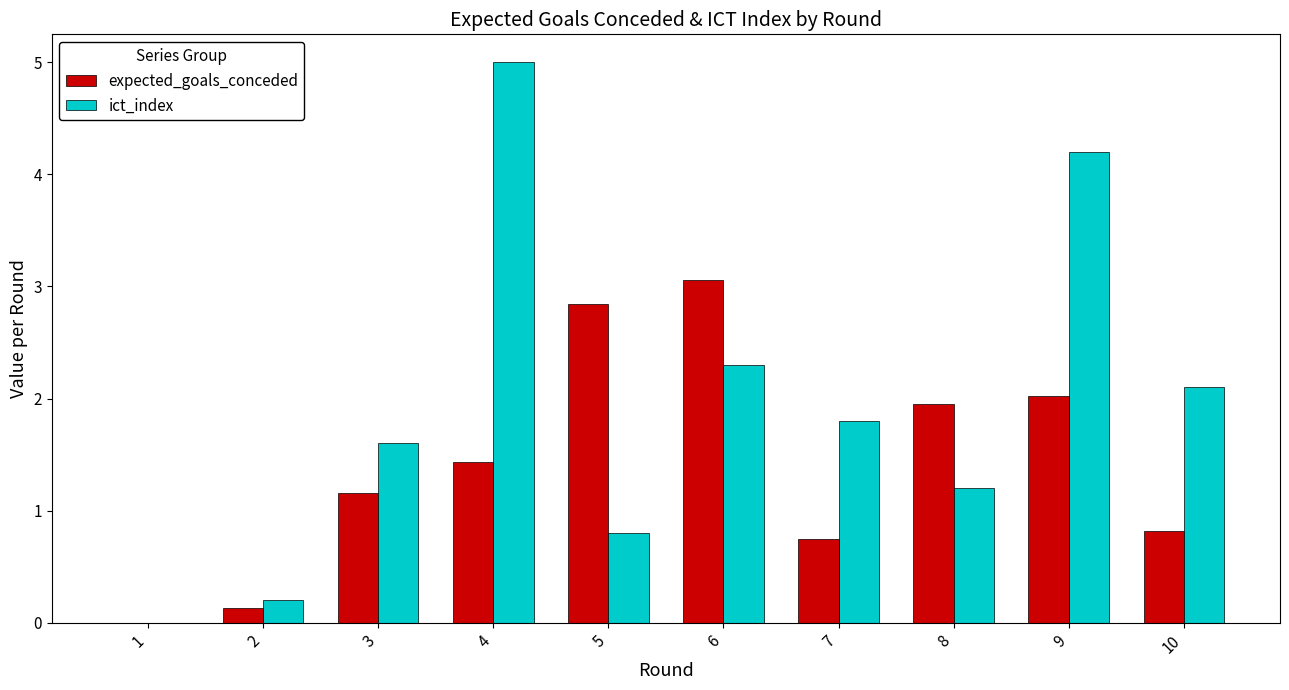

What is the sum of all ict_index values?

19.2